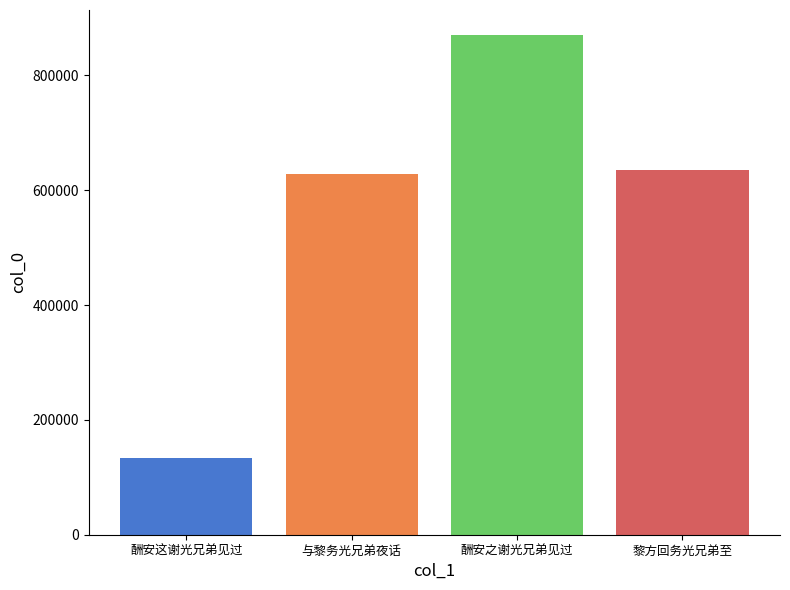

What is the maximum value shown in the chart?

870241